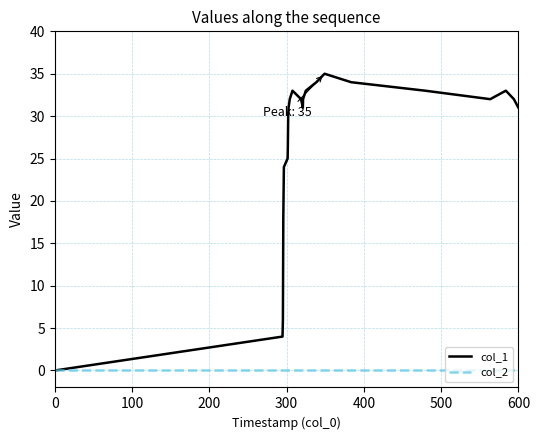

What is the maximum value for col_1?

35